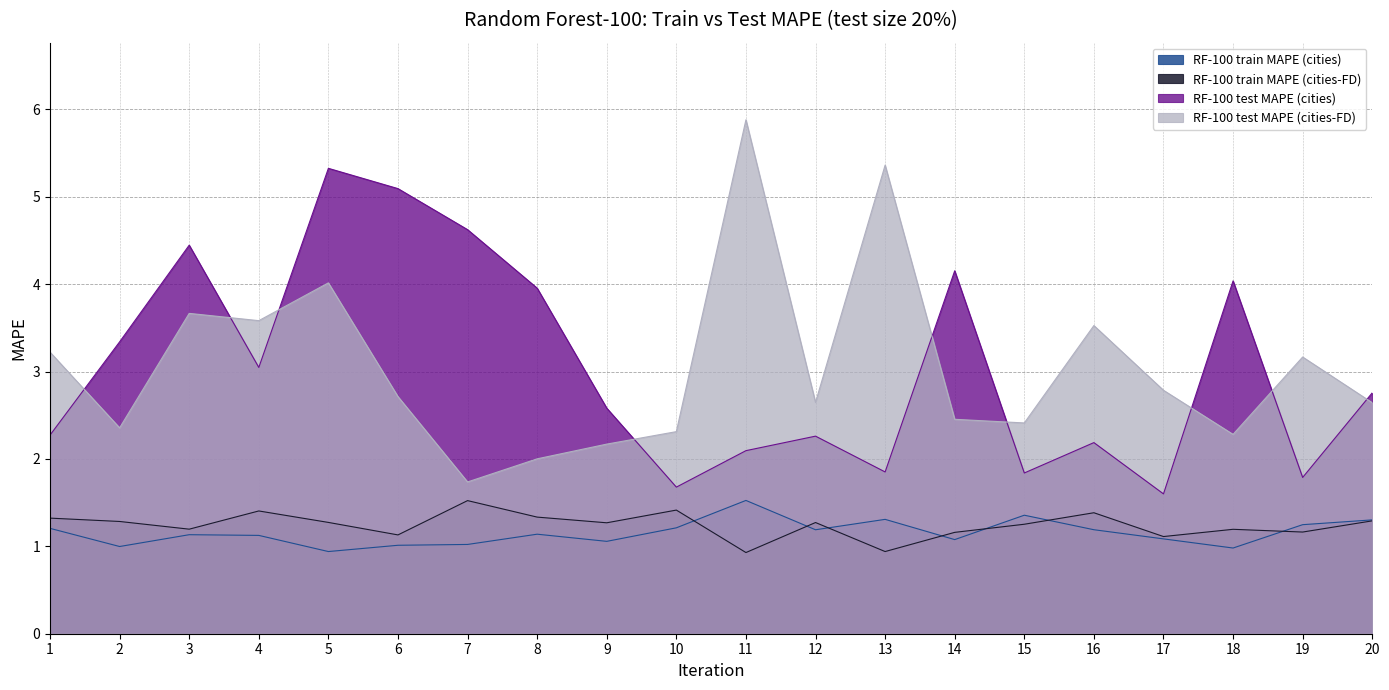

True or false: RF-100 test MAPE (cities) has more than 0 interior local peaks.

True